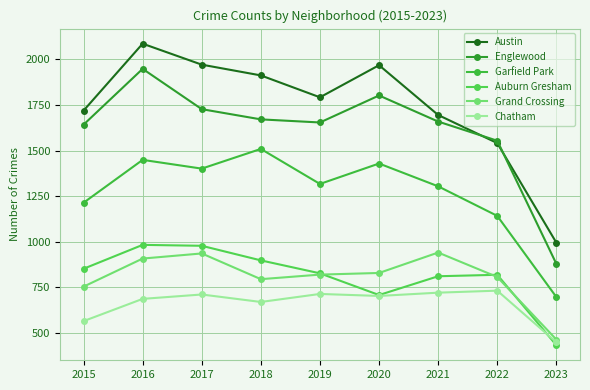

What is the smallest value displayed?

433